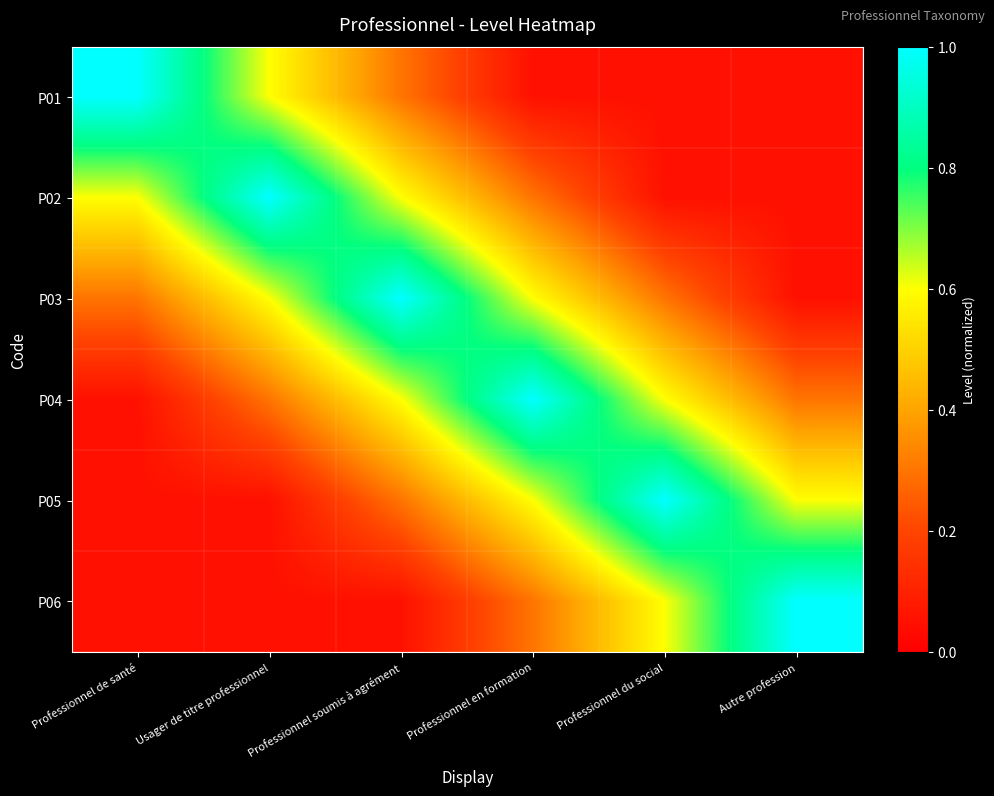

Which series has the largest total across all categories?

P03